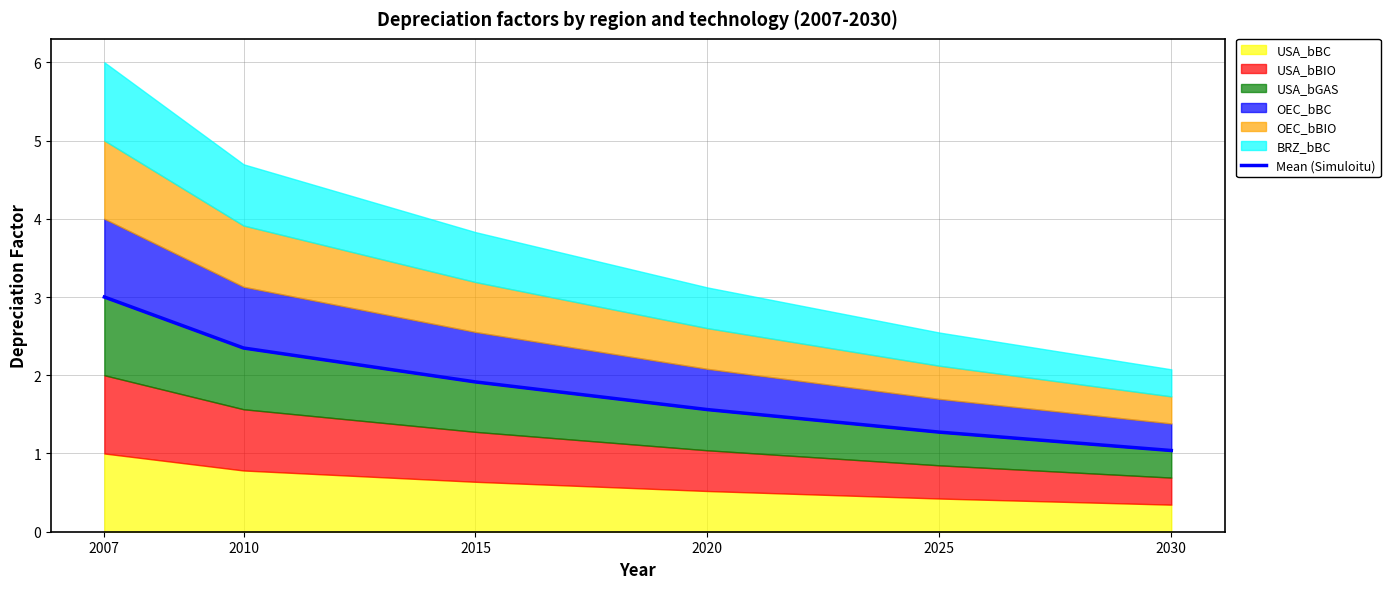

Reading left to right, list all the values displayed in this chart.

2007=3.0	2010=2.3	2015=1.9	2020=1.6	2025=1.3	2030=1.0